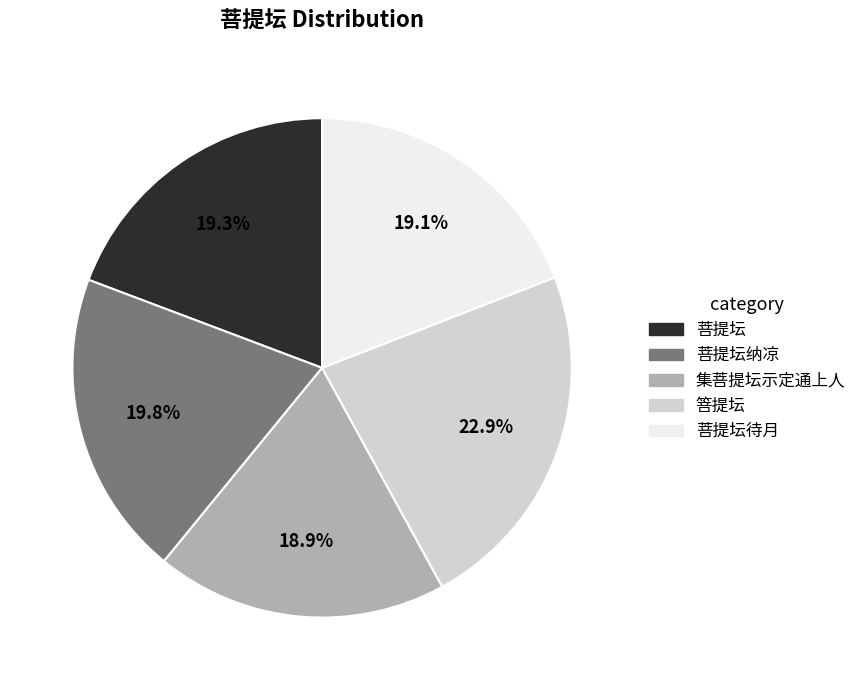

Does any single category account for the majority?

No